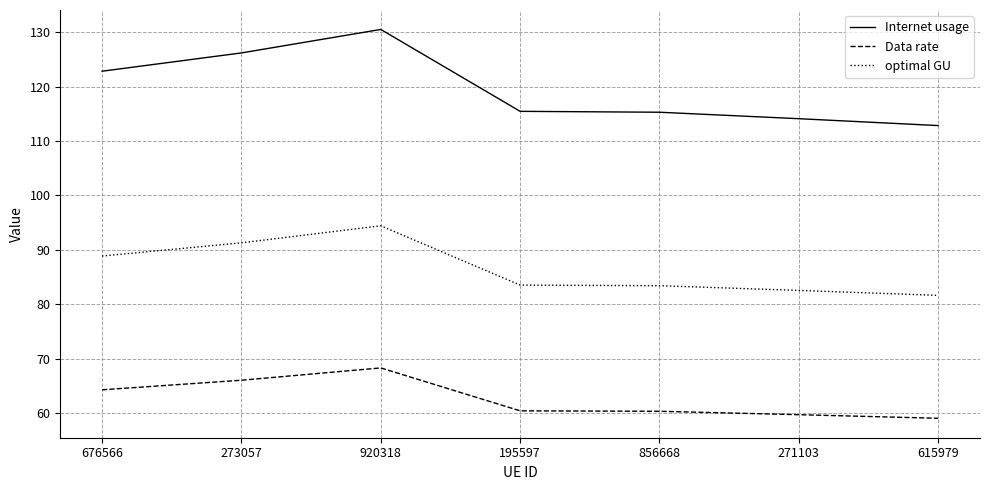

What is the maximum value shown in the chart?

130.5